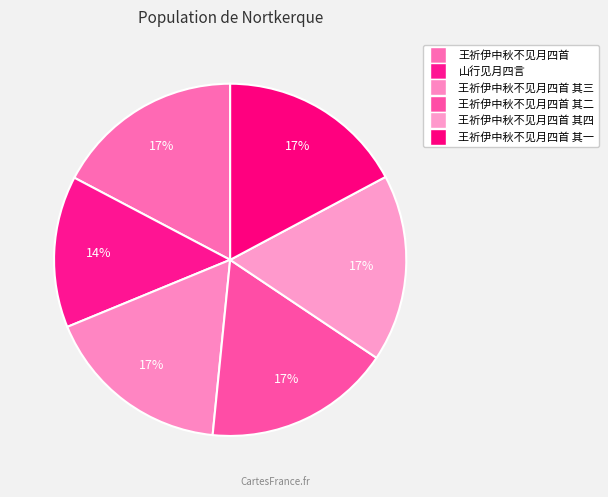

Is there a majority slice in this chart?

No